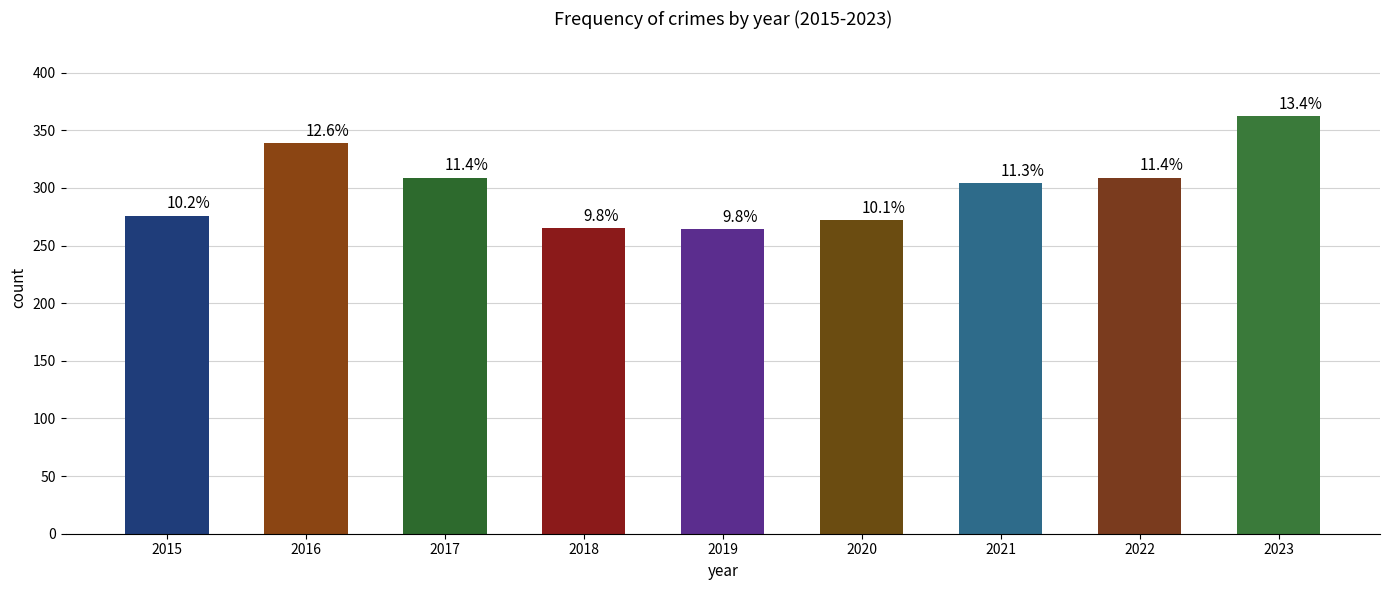

What is the sum of the values at 2021 and 2022?

613